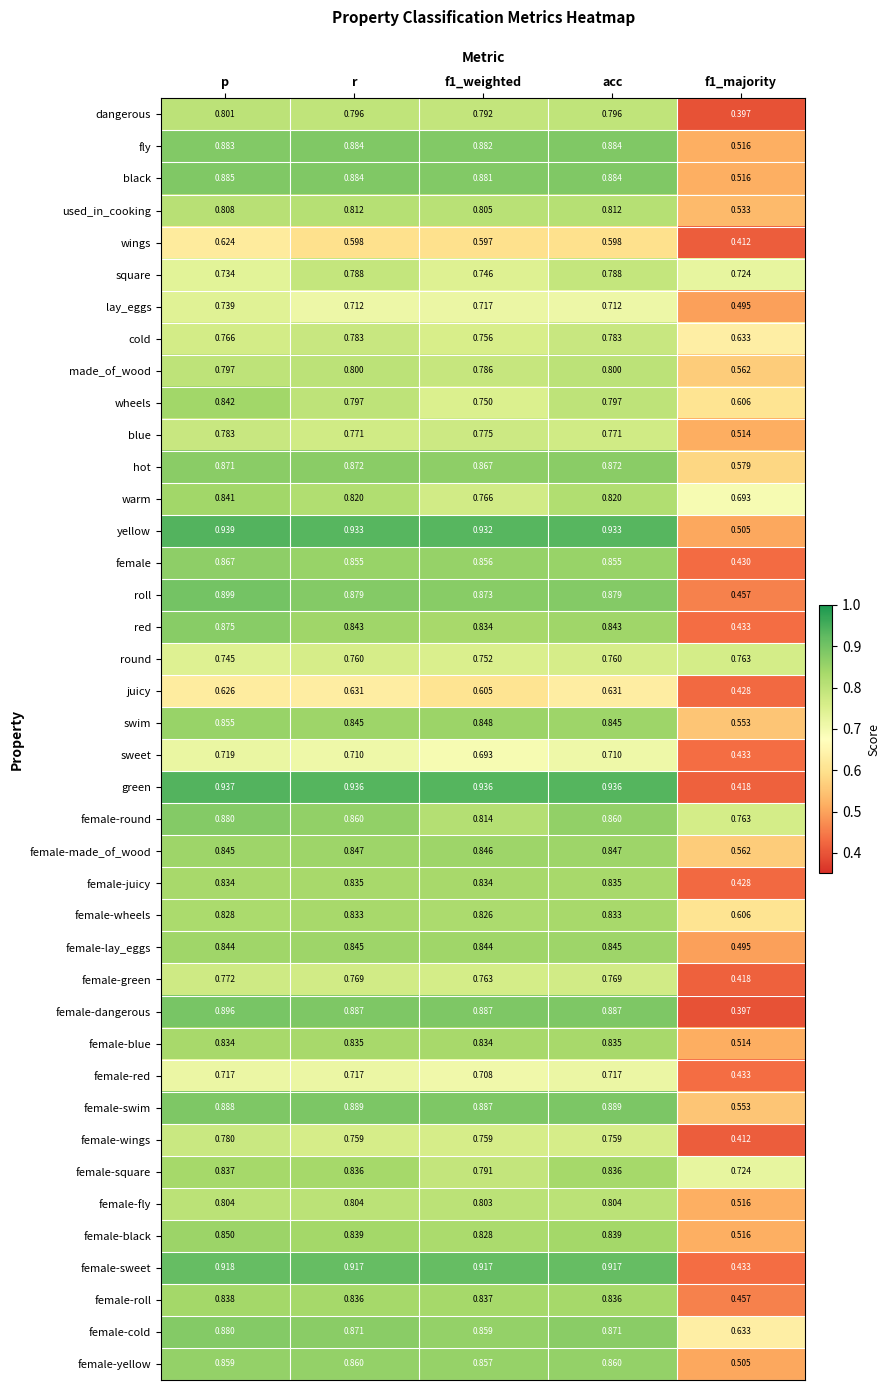

Which series has the widest spread of values?

green